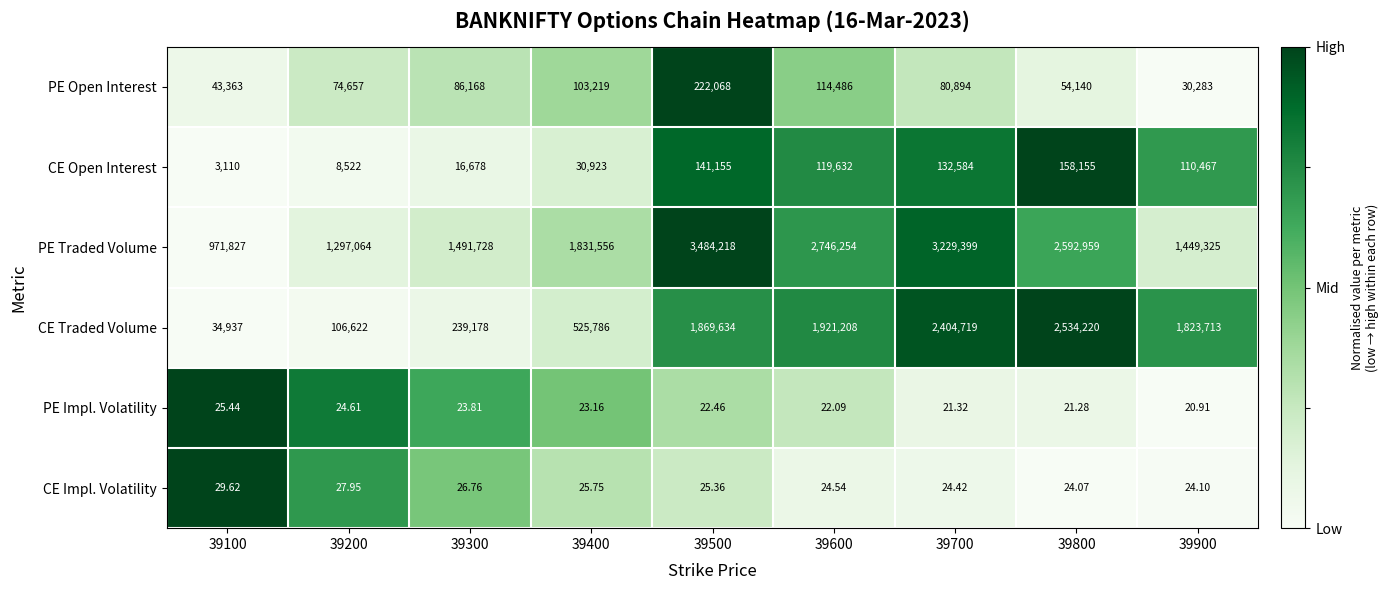

At 39800, list the series in order from smallest to largest.

PE Impl. Volatility, CE Impl. Volatility, PE Open Interest, CE Open Interest, CE Traded Volume, PE Traded Volume